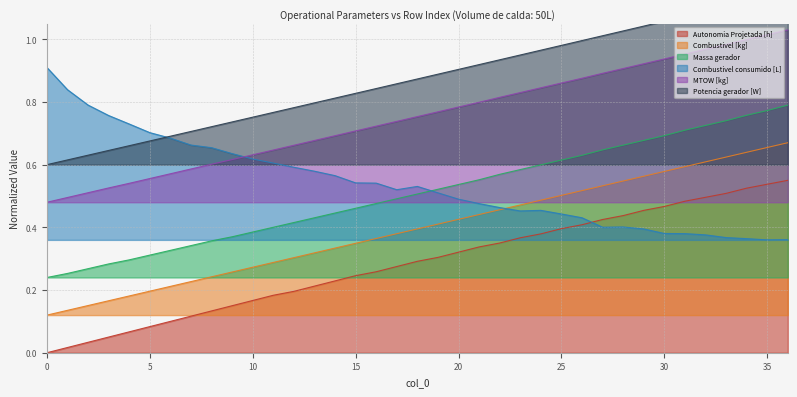

Where do Combustivel consumido [L] and Massa gerador first cross each other?

18 and 19